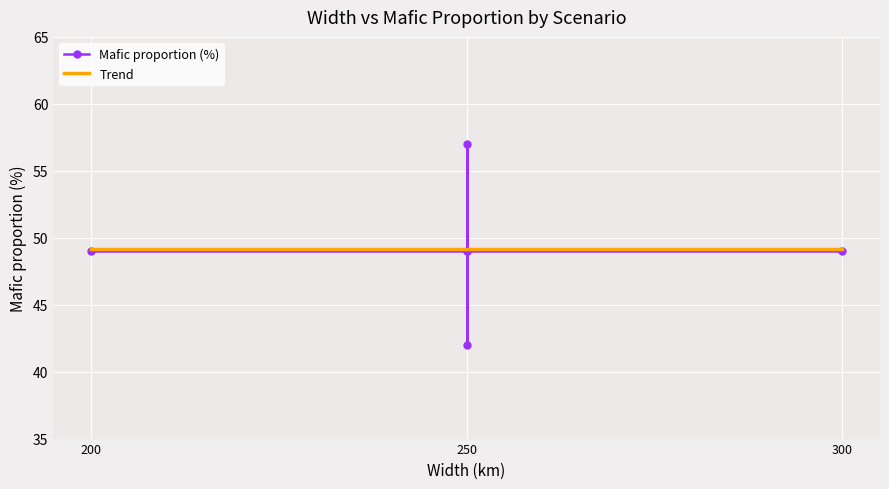

Read the value at Large-width.

49